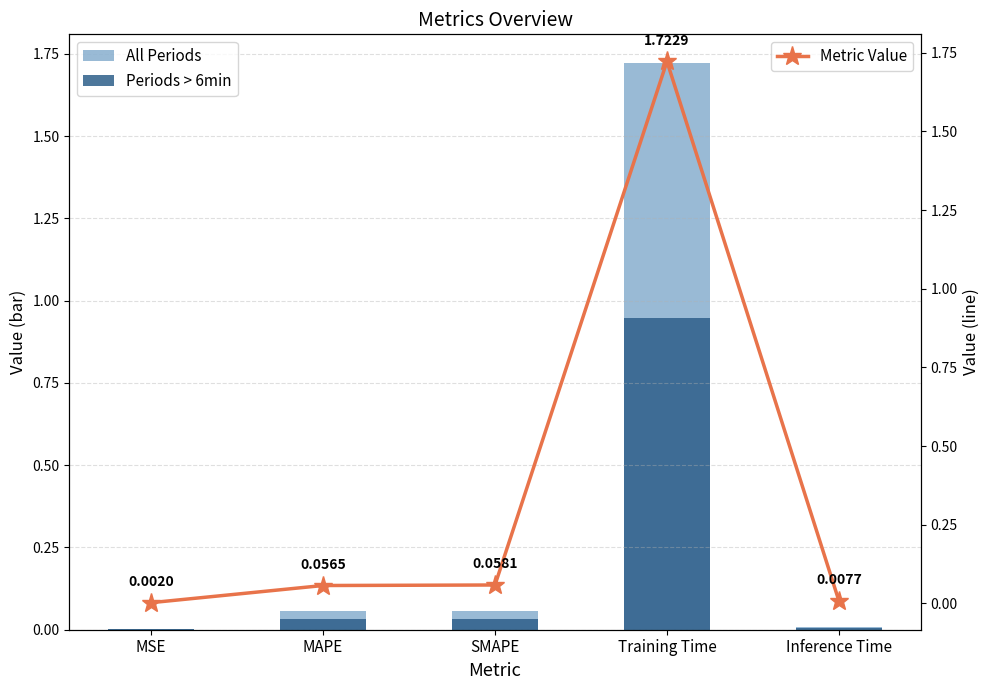

True or false: Metric Value has a value of 0.1 at SMAPE.

True